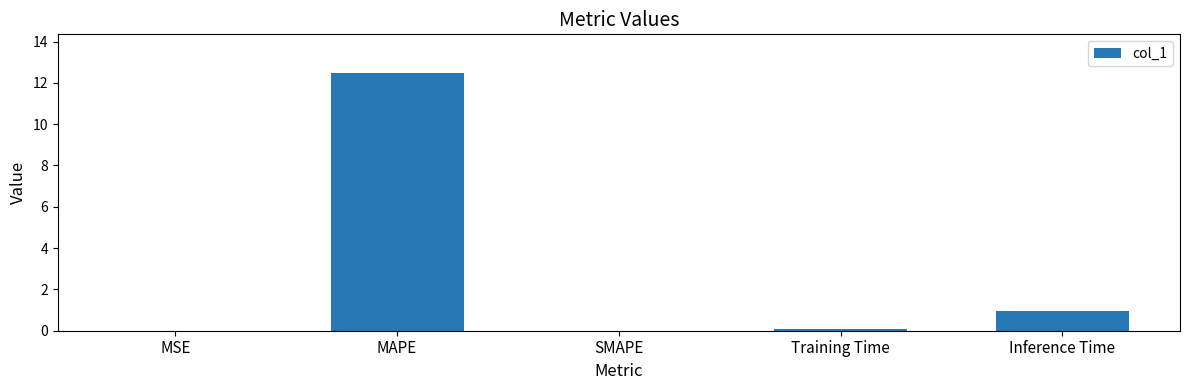

The value at MSE is 0.0. True or false?

True